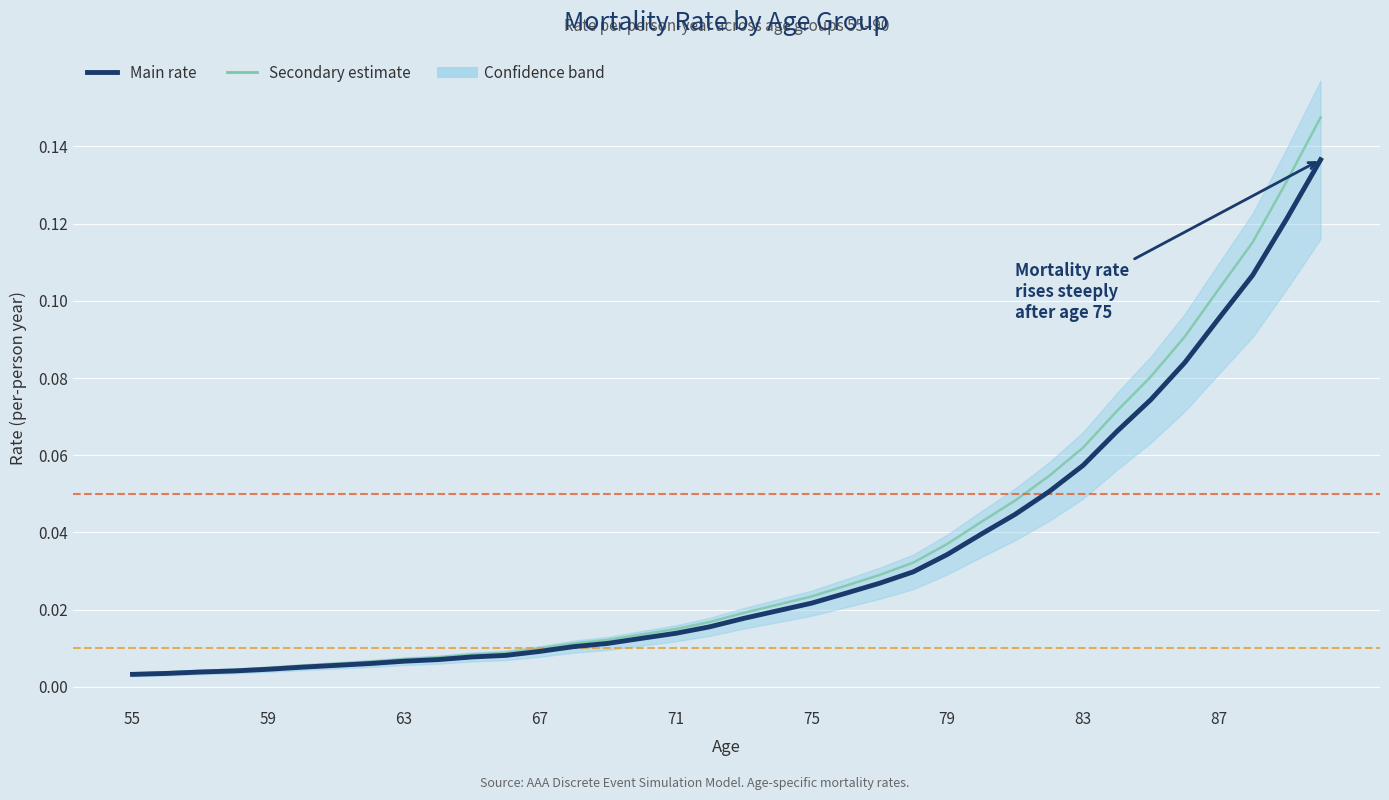

The value of Secondary estimate at 59 is 0.0. True or false?

True